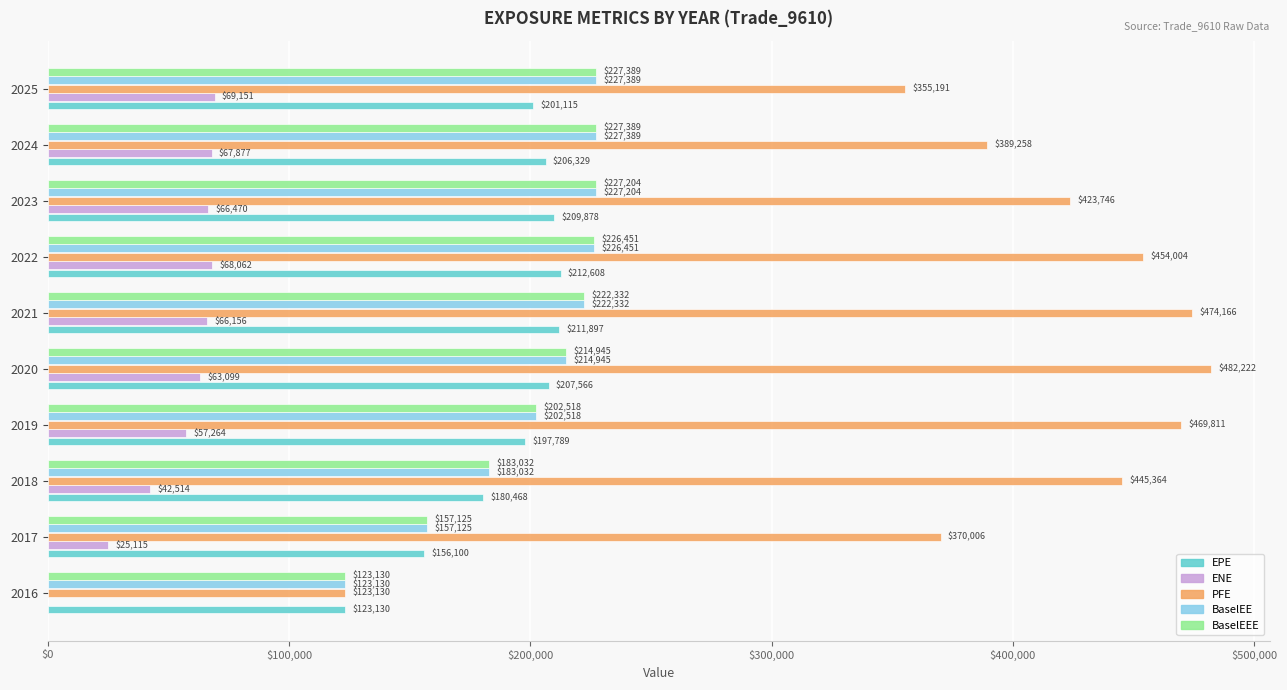

At which category is the sum across all series the highest?

2021